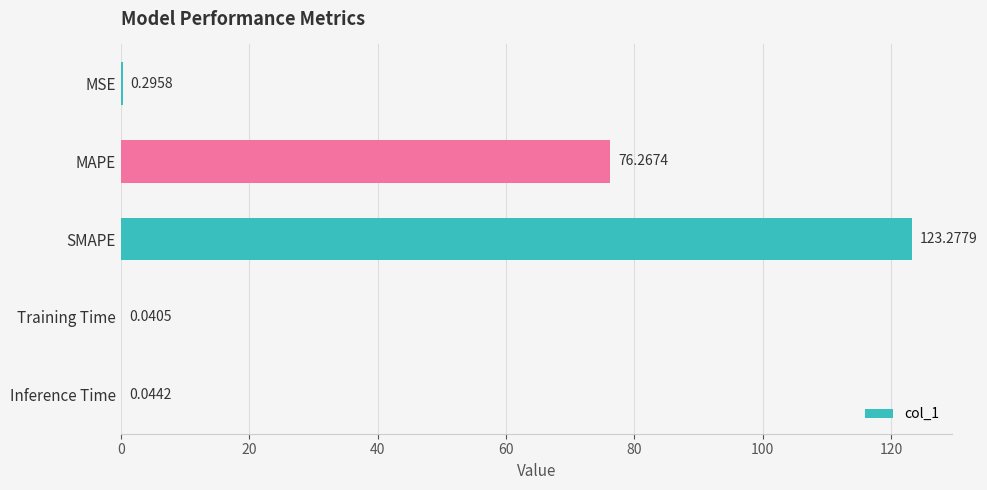

What is the sum of all values?

199.9